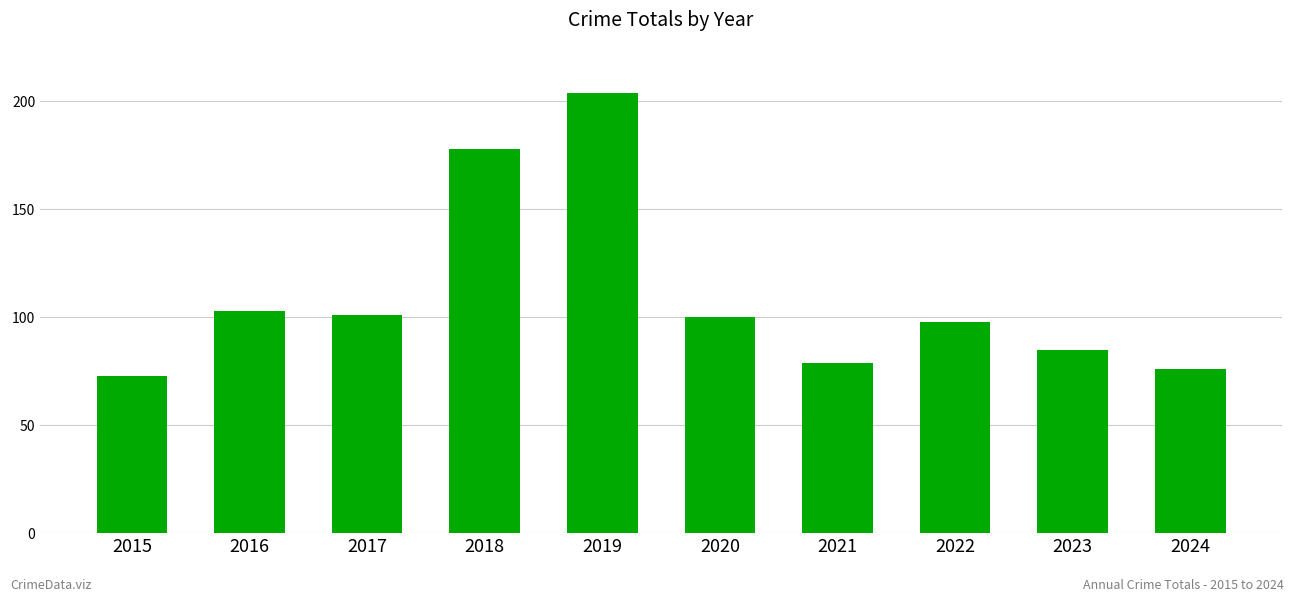

Reading left to right, transcribe all the data shown in this chart.

73	103	101	178	204	100	79	98	85	76